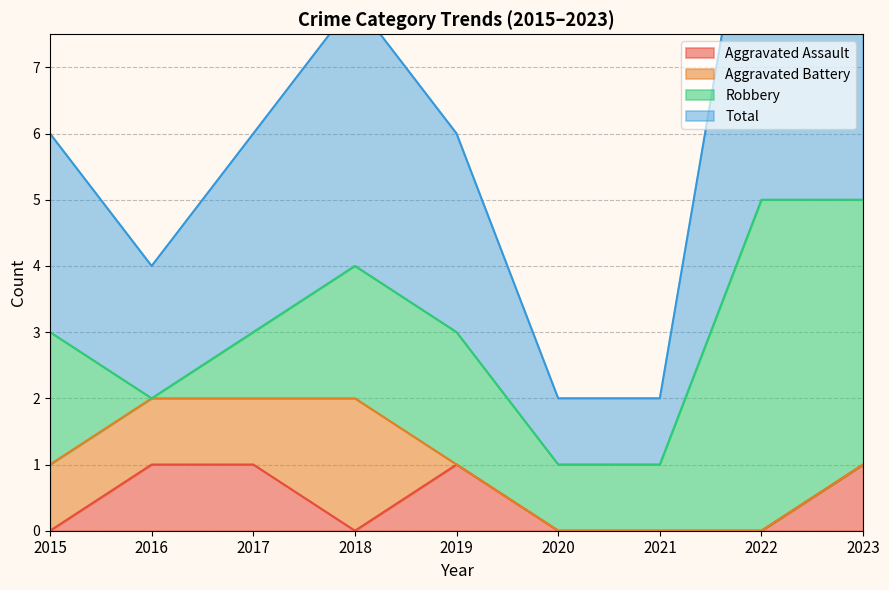

How many interior local peaks does the Total series have?

2